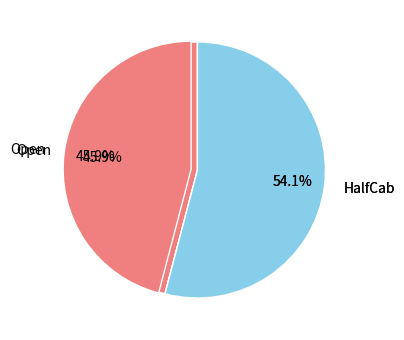

Is there a majority slice in this chart?

Yes